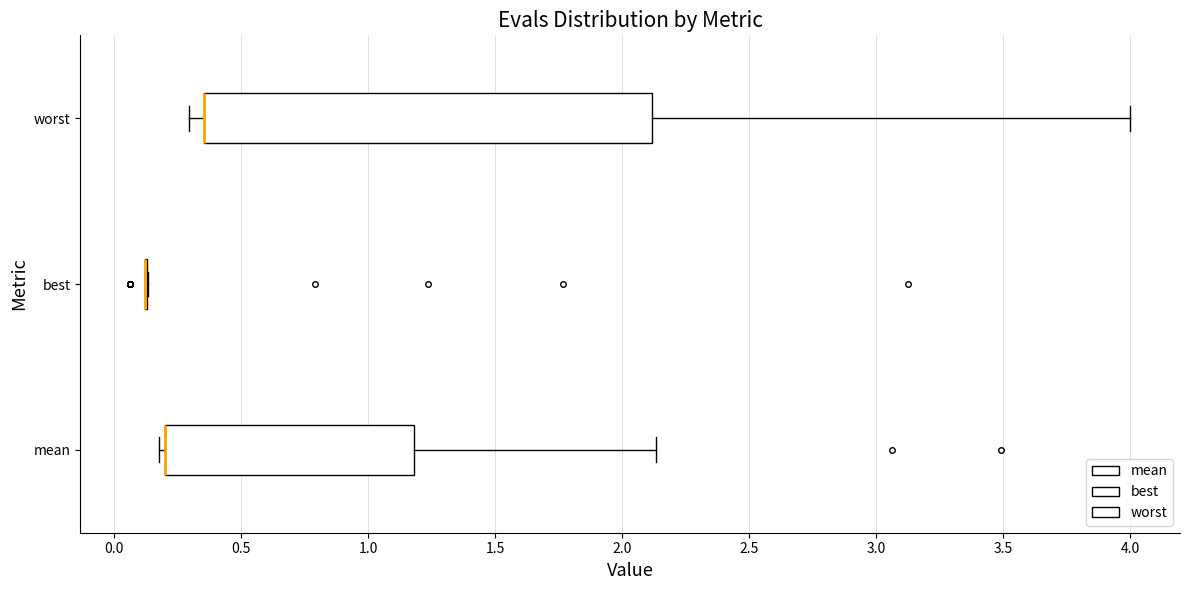

Reading bottom to top, transcribe this box plot: for each box, give where its median line is, the range the box spans, and where its two whiskers end, as read against the x-axis. The values are not printed on the chart, so give them approximately, as read against the axis.

mean: median 0.20 (drawn on the box's left edge), box 0.20 to 1.20, whiskers 0.20 (just left of the box's left edge) to 2.15
best: box collapsed to a line at 0.10, whiskers 0.10 to 0.15
worst: median 0.35 (drawn on the box's left edge), box 0.35 to 2.10, whiskers 0.30 to 4.00